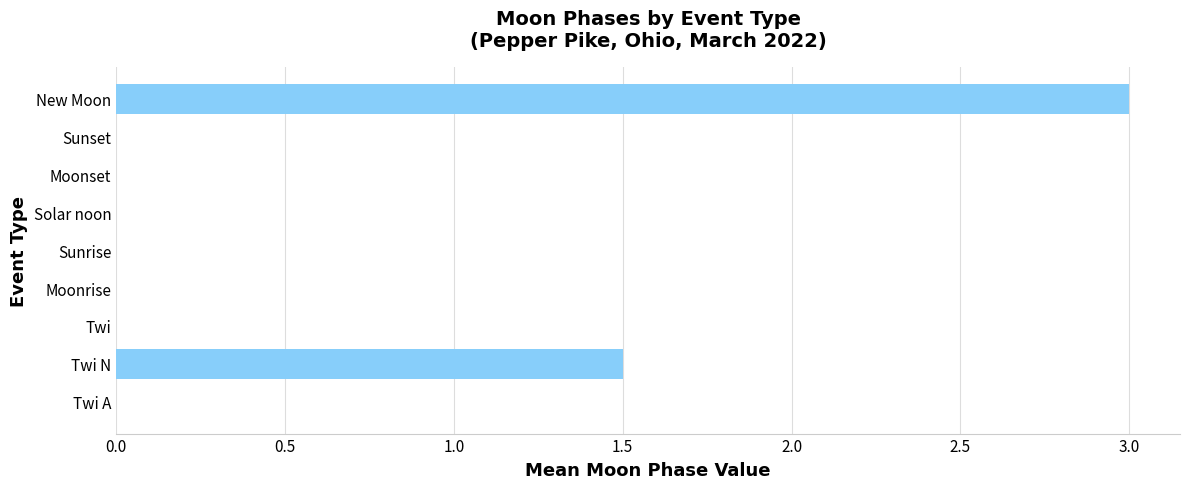

Reading bottom to top, list all the values displayed in this chart.

Twi A=0.0	Twi N=1.5	Twi=0.0	Moonrise=0.0	Sunrise=0.0	Solar noon=0.0	Moonset=0.0	Sunset=0.0	New Moon=3.0